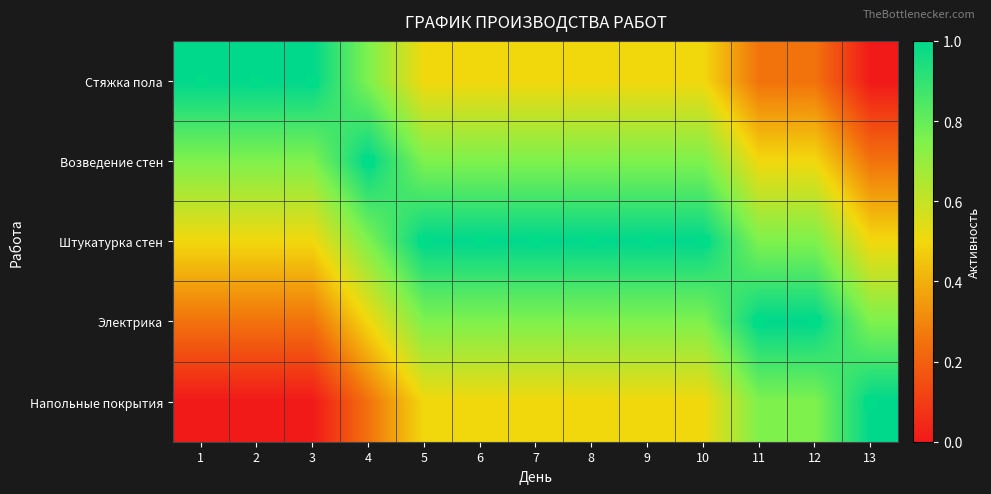

Which label corresponds to the smallest value in the chart?

13